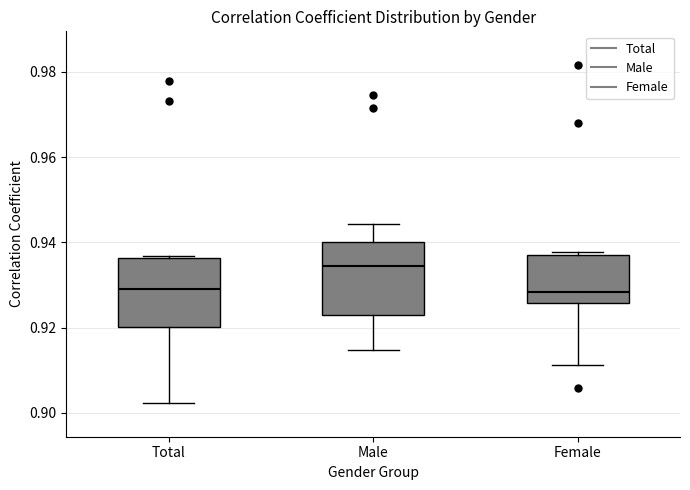

Reading left to right, transcribe this box plot: for each box, give where its median line is, the range the box spans, and where its two whiskers end, as read against the y-axis. The values are not printed on the chart, so give them approximately, as read against the axis.

Total: median 0.930, box 0.920 to 0.936, whiskers 0.902 to 0.936
Male: median 0.934, box 0.922 to 0.940, whiskers 0.914 to 0.944
Female: median 0.928, box 0.926 to 0.938, whiskers 0.912 to 0.938